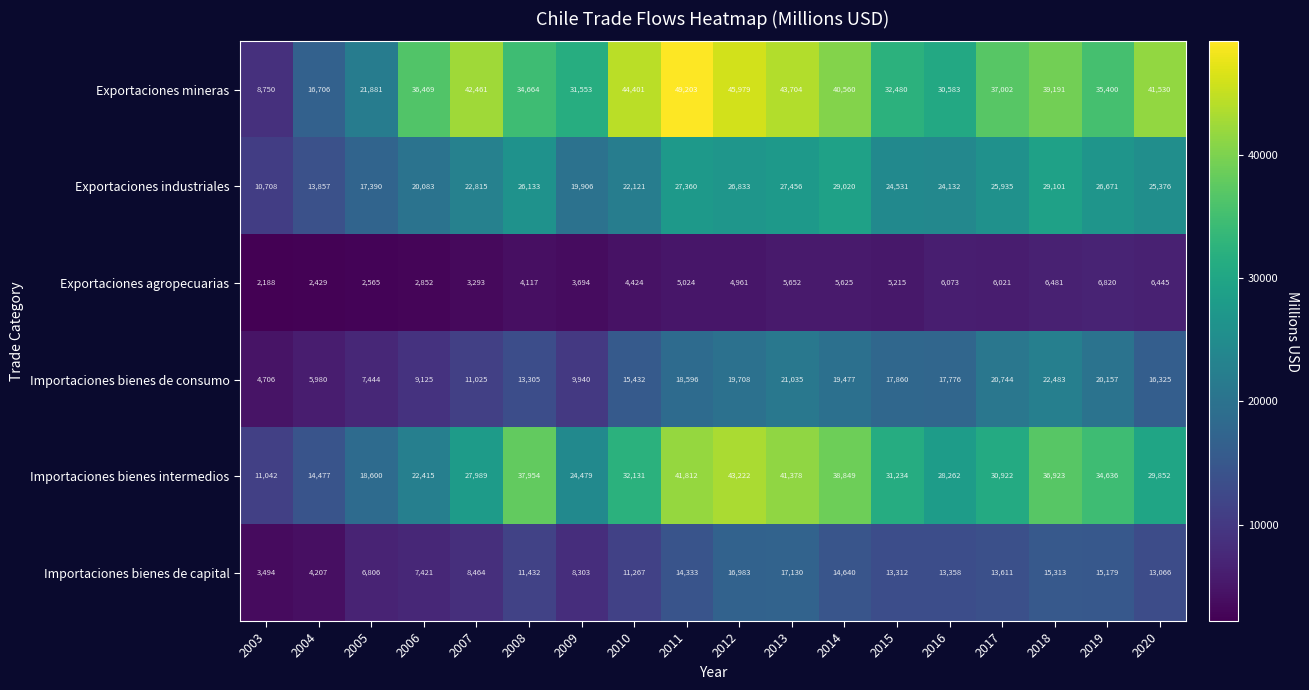

What is the difference between the highest and lowest values at 2007?

39168